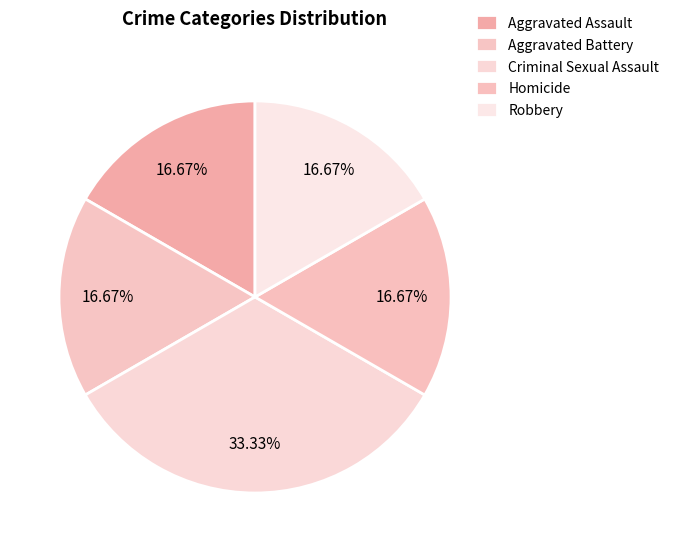

Count the number of slices in the pie.

5